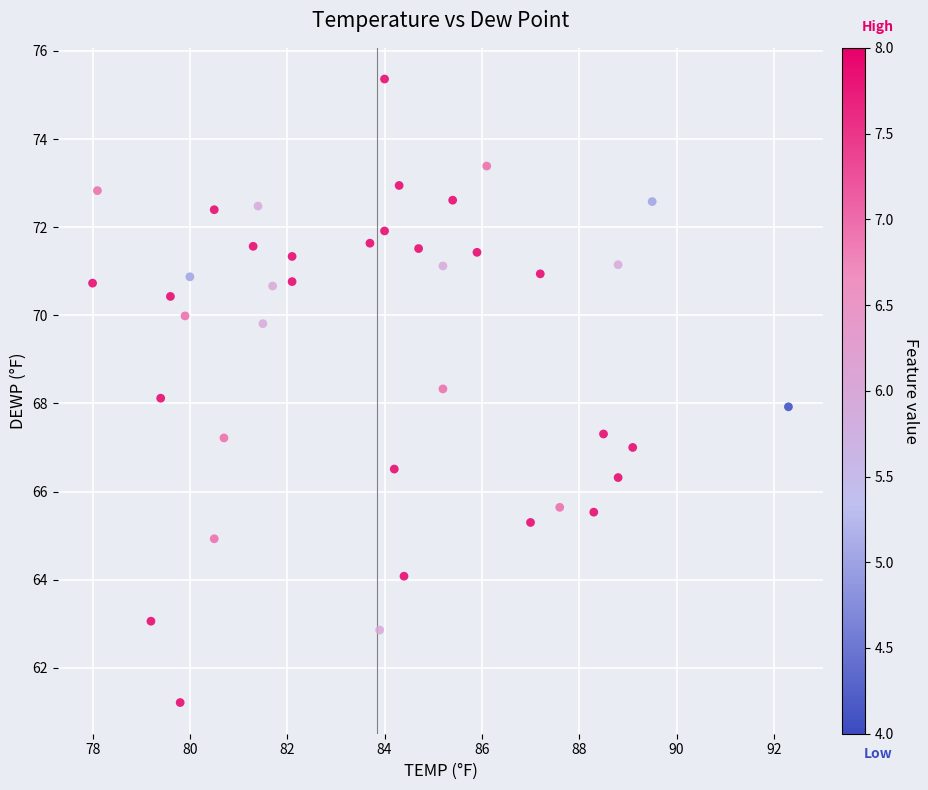

What is the range of X values (max minus min)?

14.3